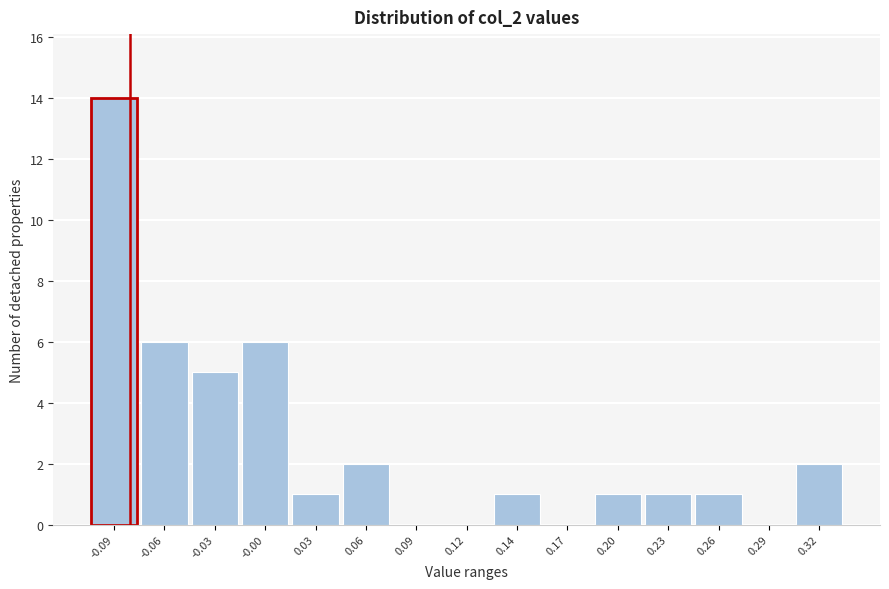

Reading left to right, extract all data points from this chart.

-0.09=14	-0.06=6	-0.03=5	-0.00=6	0.03=1	0.06=2	0.09=0	0.12=0	0.14=1	0.17=0	0.20=1	0.23=1	0.26=1	0.29=0	0.32=2